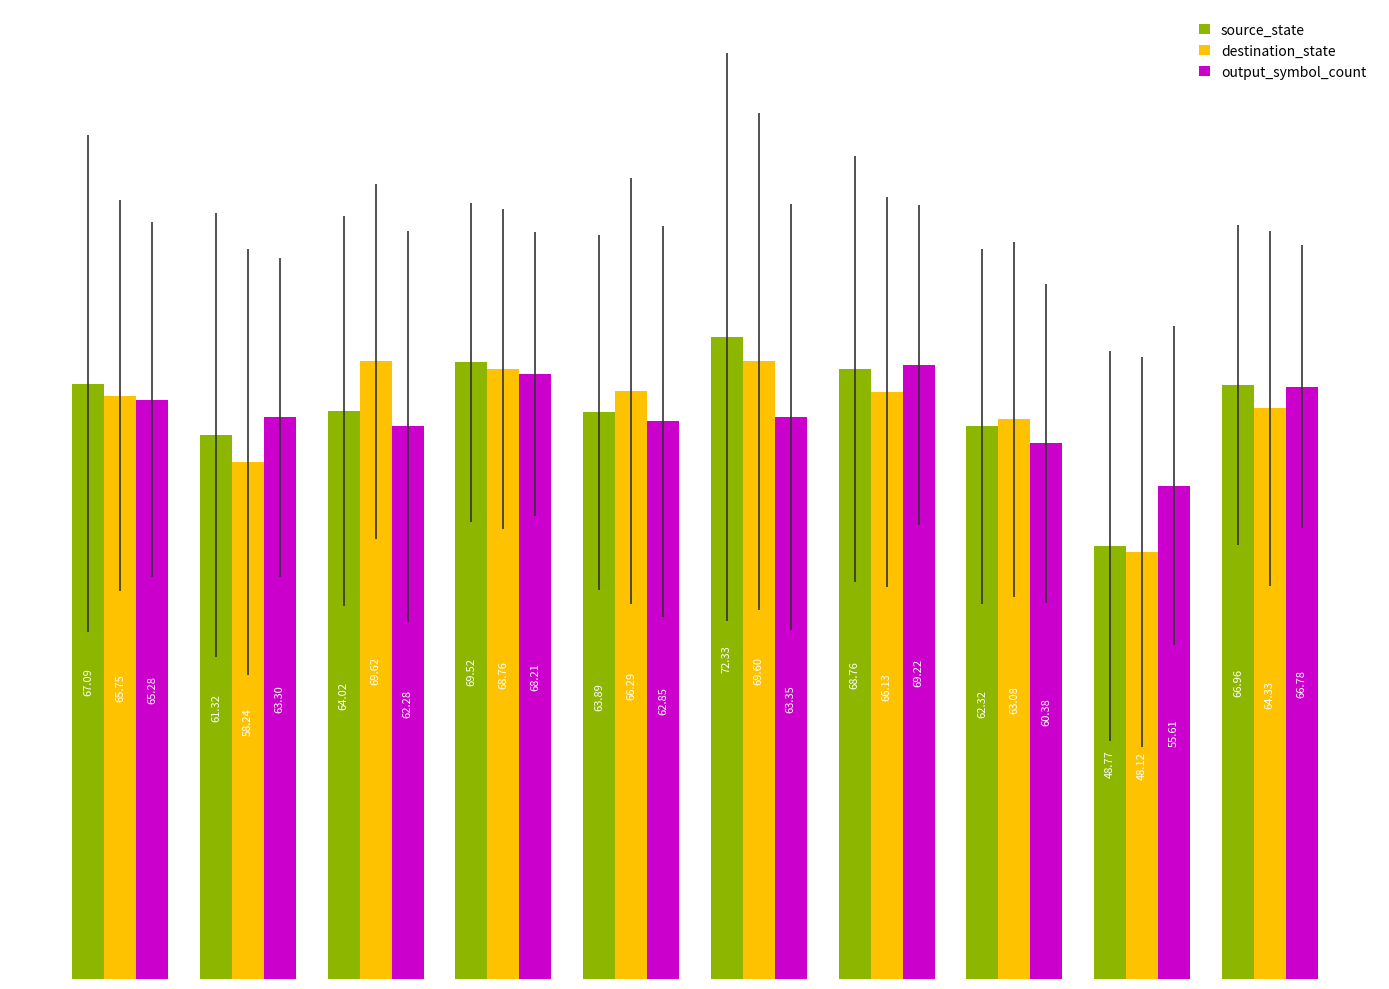

Which series has the largest total across all categories?

source_state